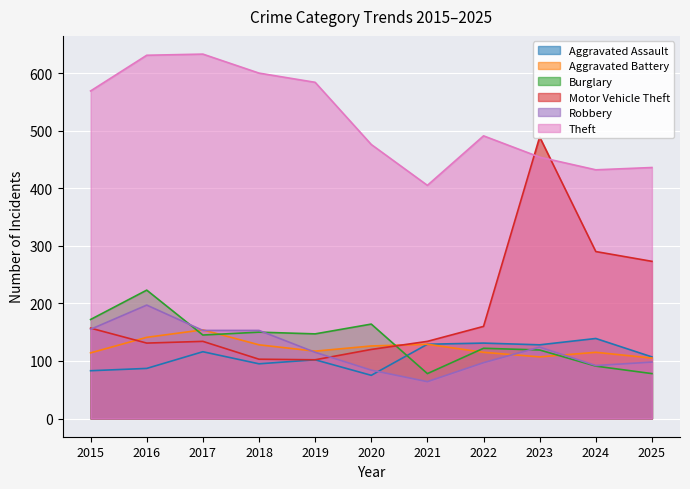

Which series has the largest total across all categories?

Theft